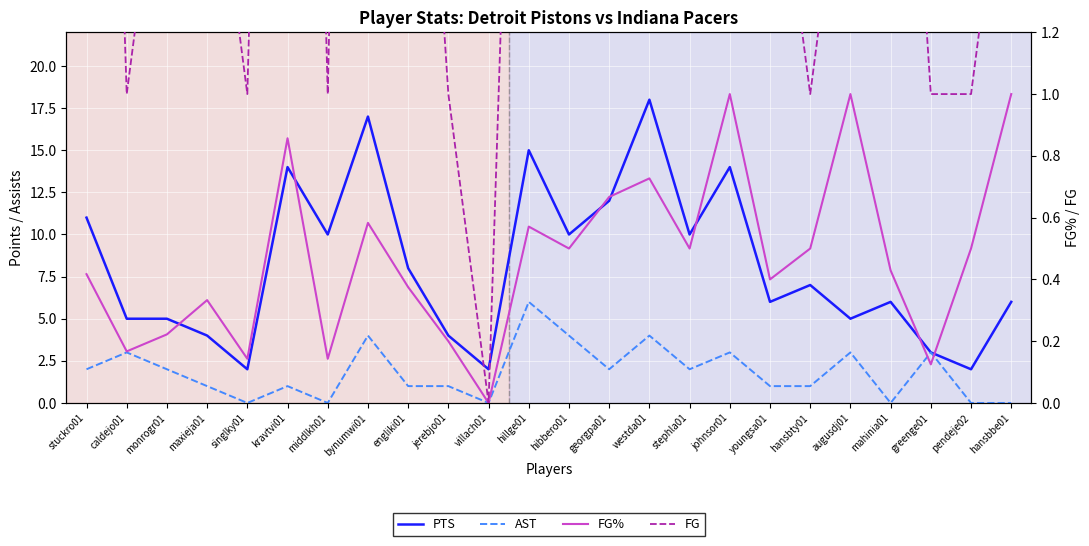

Reading right to left, list all the values displayed in this chart.

PTS: 6.0	2.0	3.0	6.0	5.0	7.0	6.0	14.0	10.0	18.0	12.0	10.0	15.0	2.0	4.0	8.0	17.0	10.0	14.0	2.0	4.0	5.0	5.0	11.0
AST: 0.0	0.0	3.0	0.0	3.0	1.0	1.0	3.0	2.0	4.0	2.0	4.0	6.0	0.0	1.0	1.0	4.0	0.0	1.0	0.0	1.0	2.0	3.0	2.0
FG%: 1.0	0.5	0.1	0.4	1.0	0.5	0.4	1.0	0.5	0.7	0.7	0.5	0.6	0.0	0.2	0.4	0.6	0.1	0.9	0.1	0.3	0.2	0.2	0.4
FG: 2.0	1.0	1.0	3.0	2.0	1.0	2.0	5.0	4.0	8.0	4.0	4.0	4.0	0.0	1.0	3.0	7.0	1.0	6.0	1.0	2.0	2.0	1.0	5.0